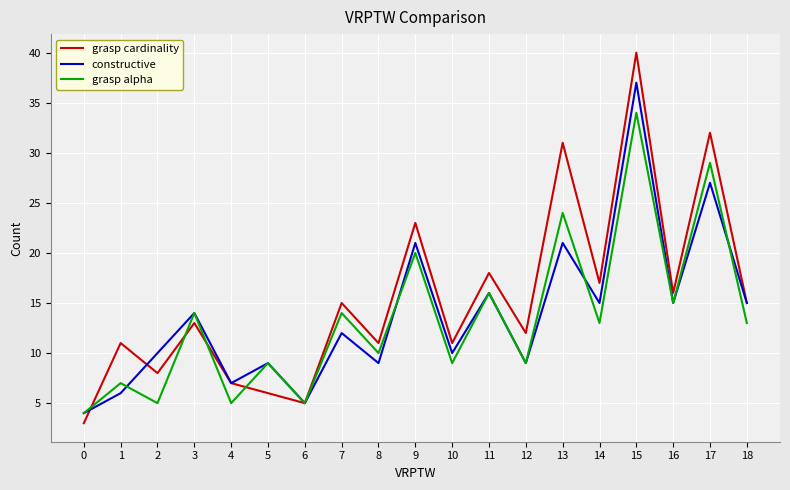

Reading left to right, transcribe all the data shown in this chart.

grasp cardinality: 3	11	8	13	7	6	5	15	11	23	11	18	12	31	17	40	16	32	15
constructive: 4	6	10	14	7	9	5	12	9	21	10	16	9	21	15	37	15	27	15
grasp alpha: 4	7	5	14	5	9	5	14	10	20	9	16	9	24	13	34	15	29	13